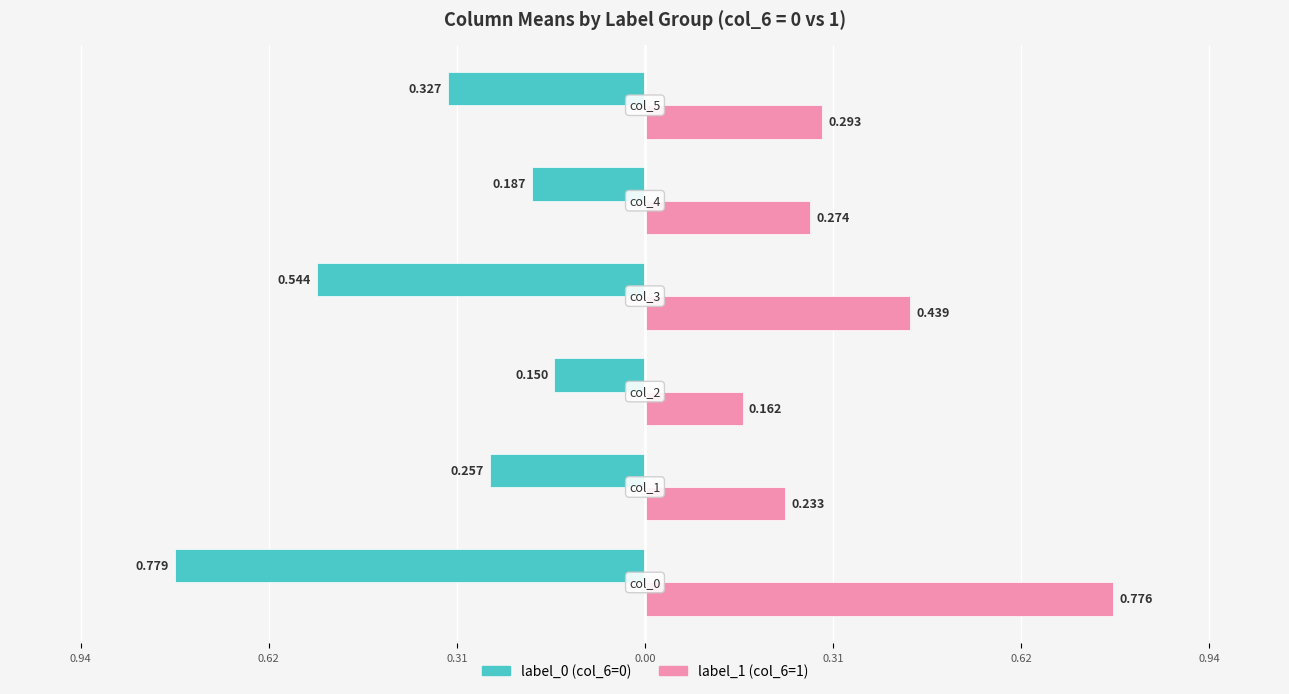

How many groups of bars are there?

6